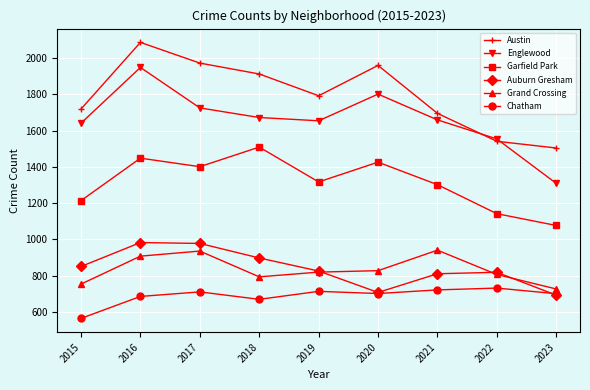

Which category has the highest value across all series?

2016